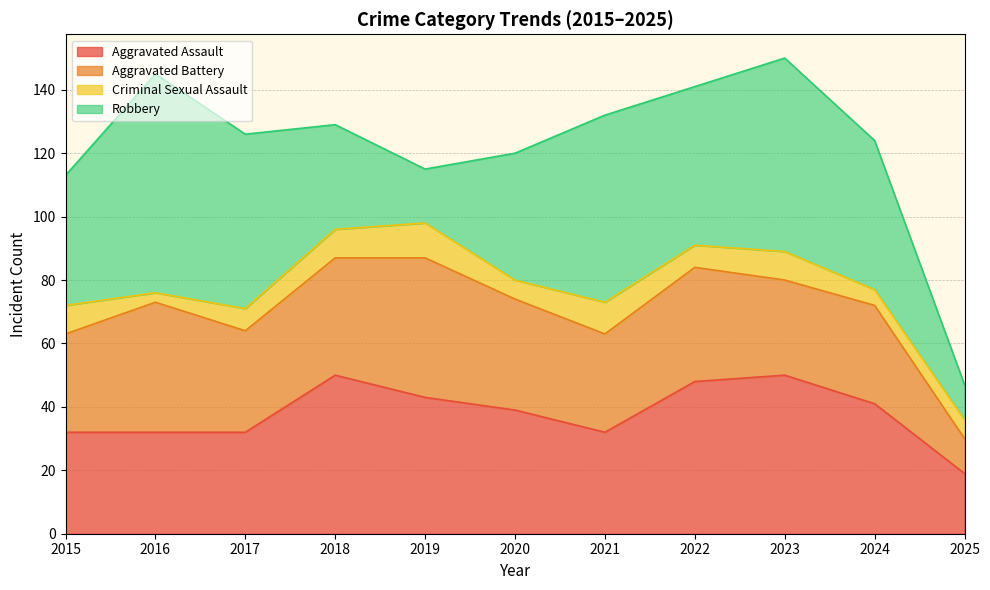

Reading right to left, list all the values displayed in this chart.

Aggravated Assault: 19	41	50	48	32	39	43	50	32	32	32
Aggravated Battery: 11	31	30	36	31	35	44	37	32	41	31
Criminal Sexual Assault: 6	5	9	7	10	6	11	9	7	3	9
Robbery: 11	47	61	50	59	40	17	33	55	69	41